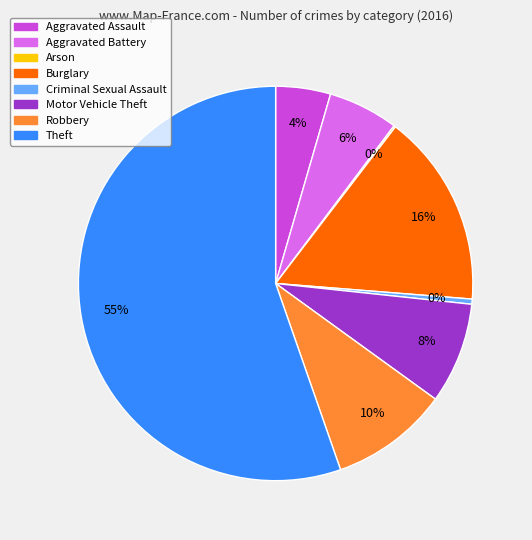

Does Aggravated Assault represent more than half of the total?

No